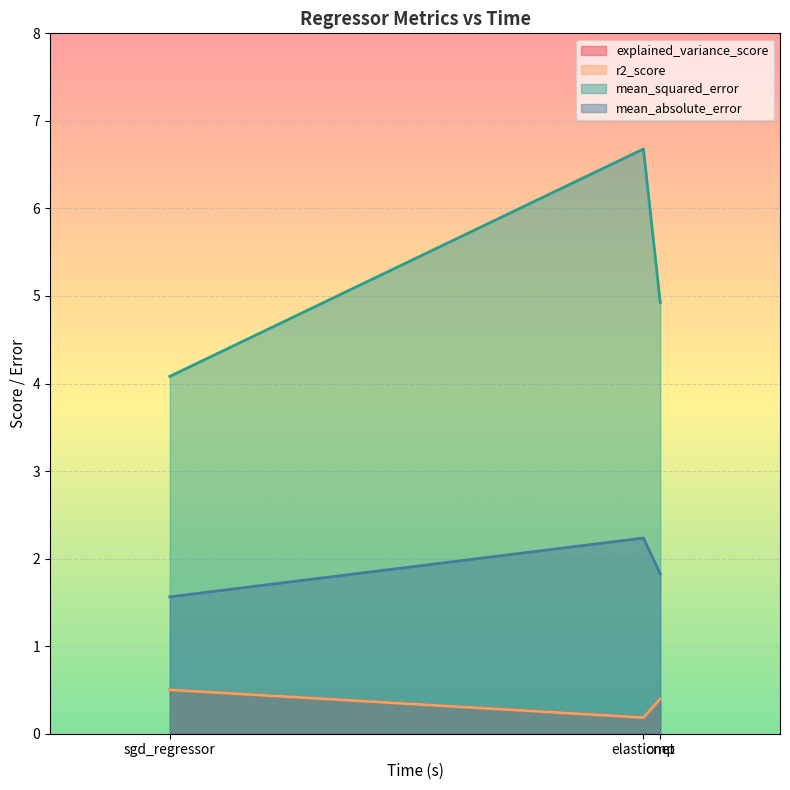

Which series has the largest range (max minus min)?

mean_squared_error